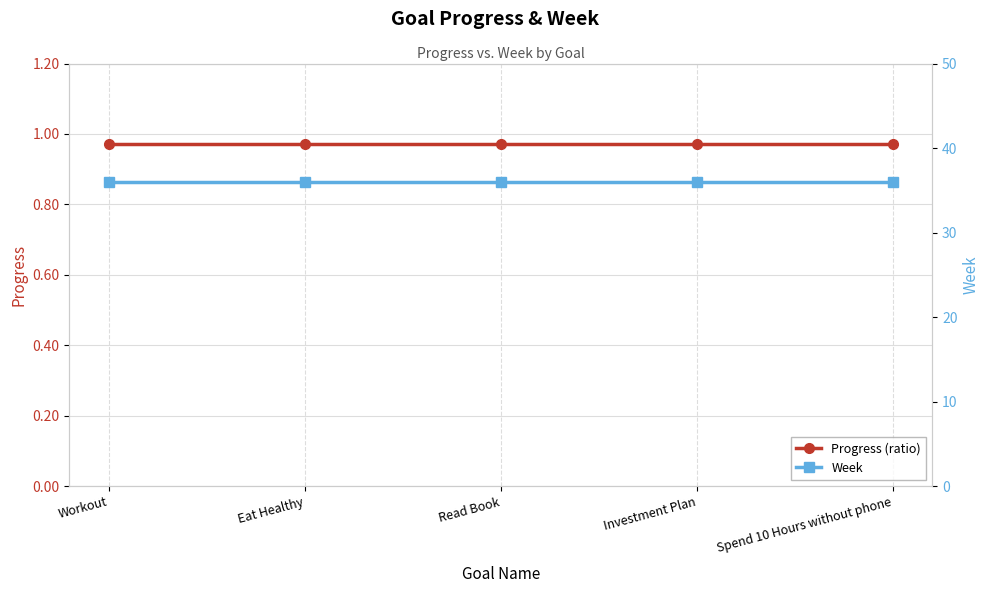

Between Read Book and Spend 10 Hours without phone, which series saw the biggest shift?

Progress (ratio)